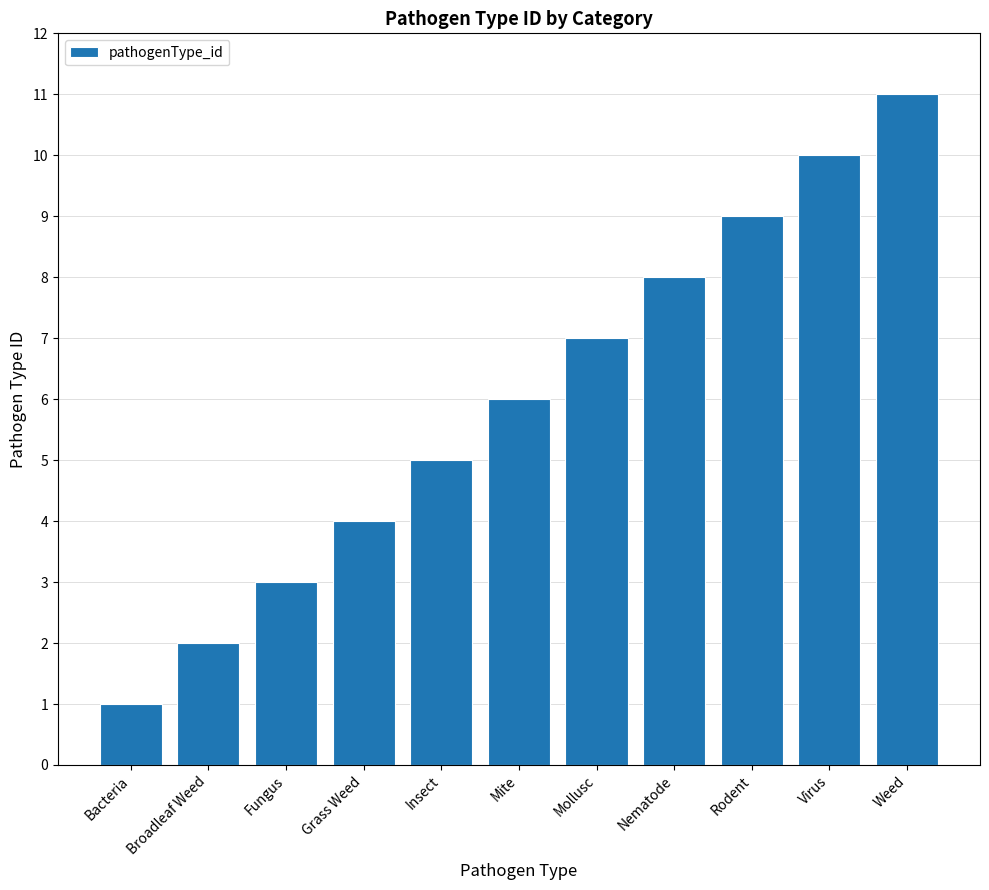

The value at Weed is 3. True or false?

False